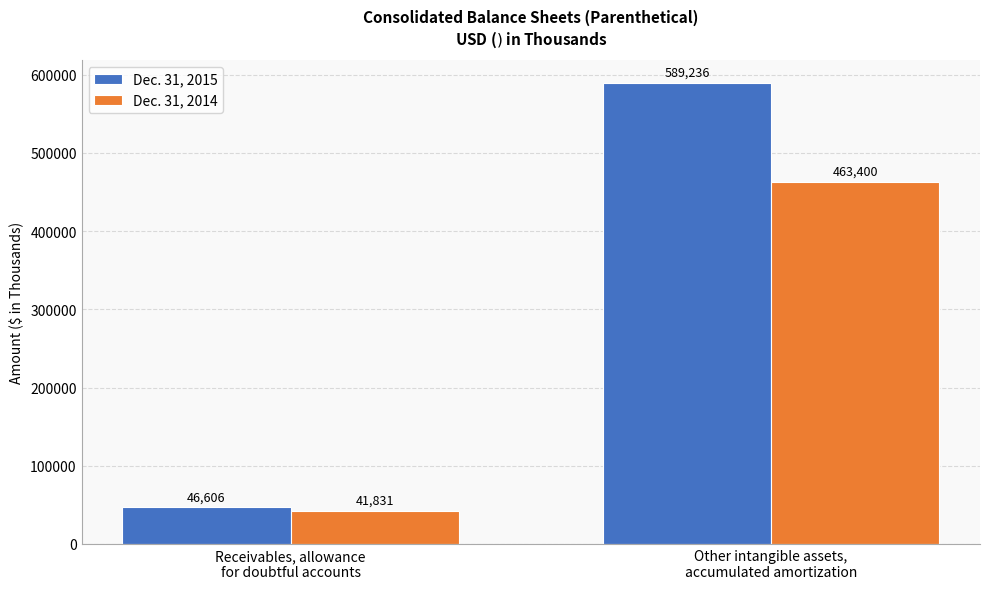

Where is Dec. 31, 2015 nearest to the value 317921?

Receivables, allowance
for doubtful accounts